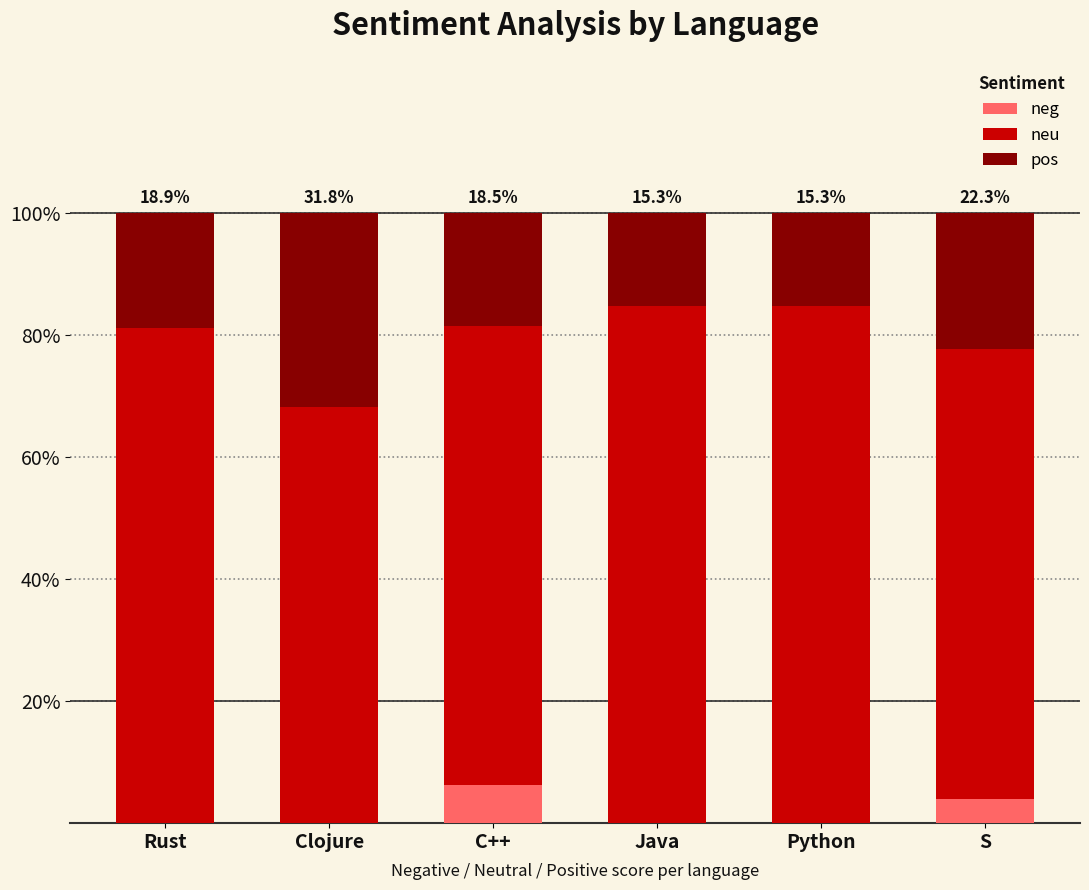

At how many categories does at least one series exceed 0?

6